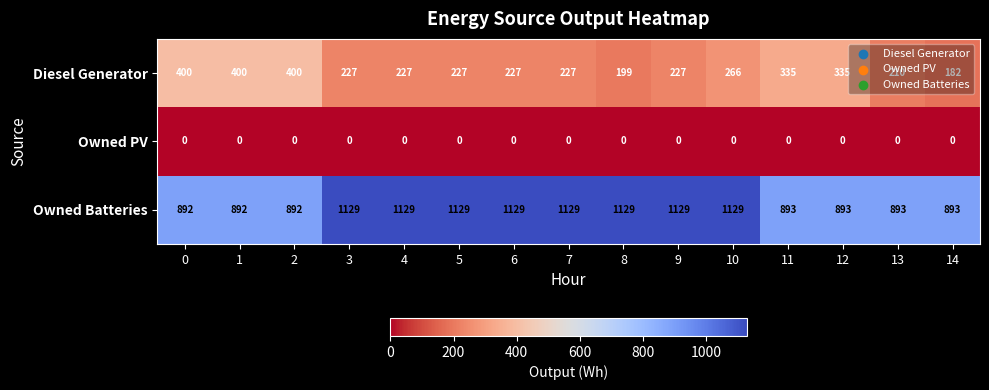

Which series has the largest total across all categories?

Owned Batteries